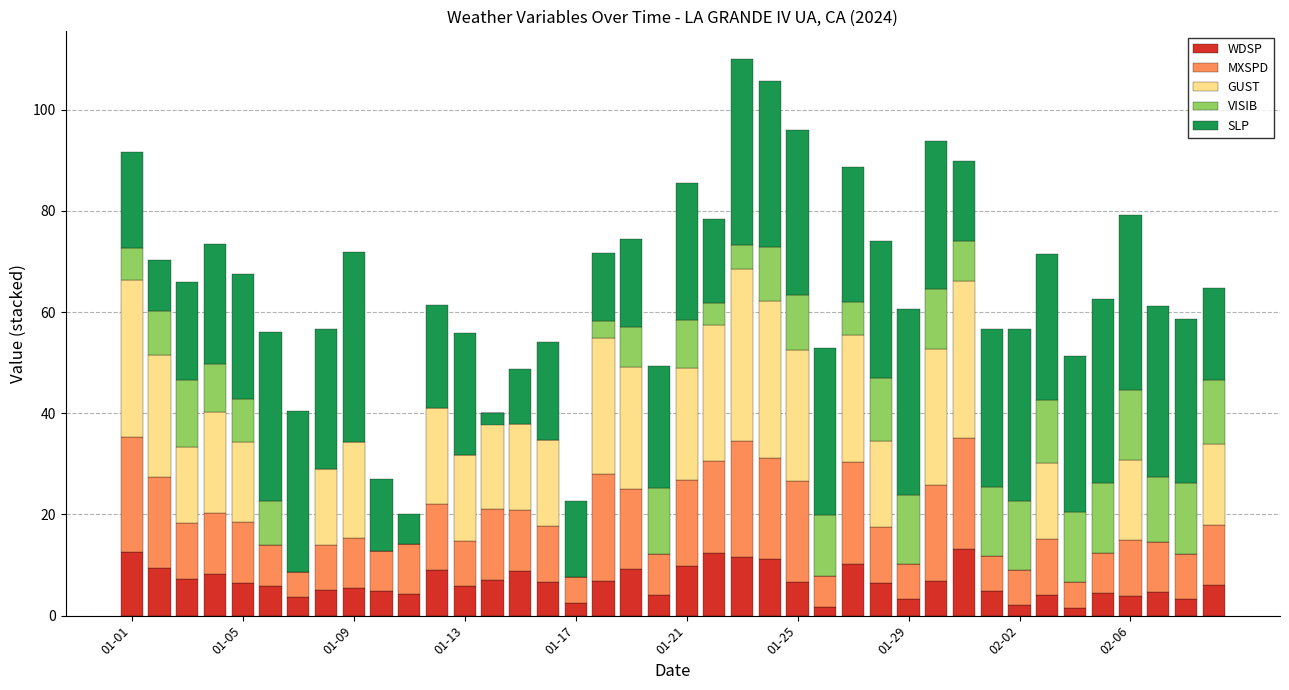

Which series has the largest total across all categories?

SLP